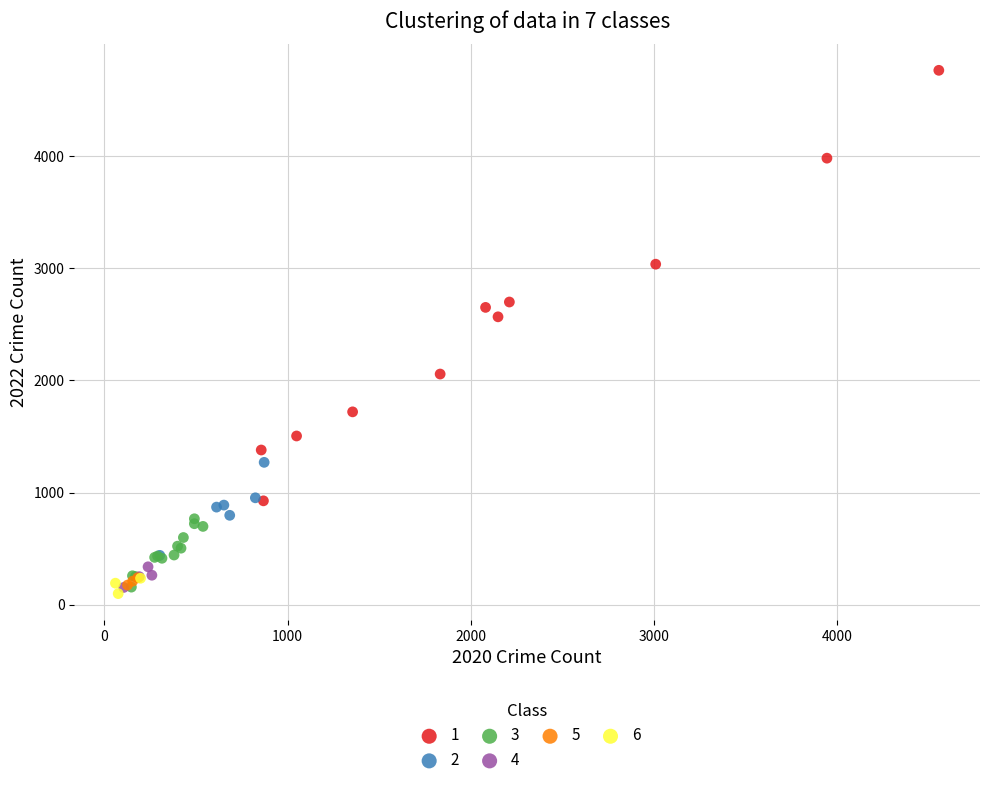

Which series has the largest Y range (max minus min)?

1